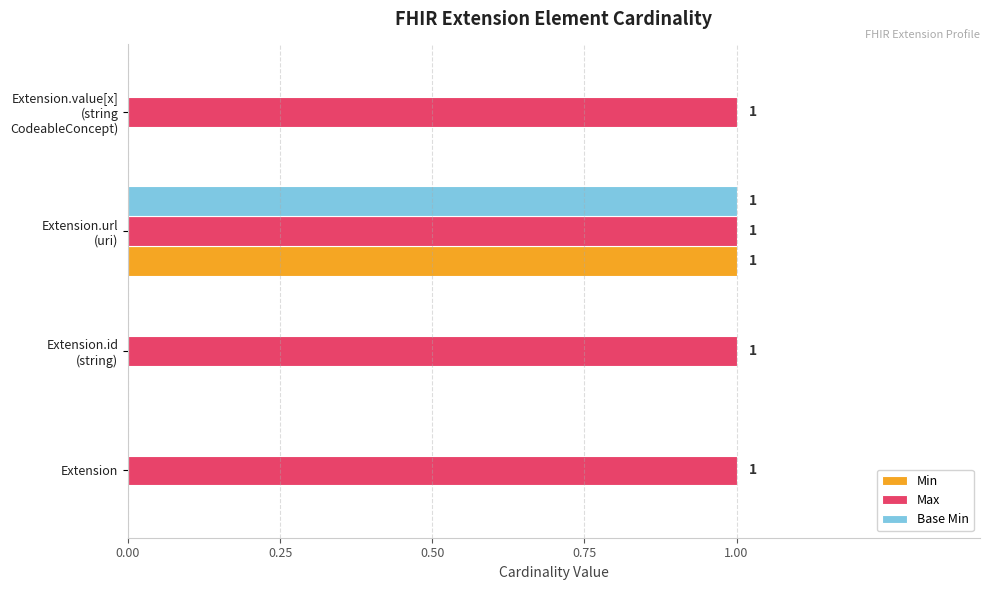

What are all the series names shown in the legend?

Min, Max, Base Min